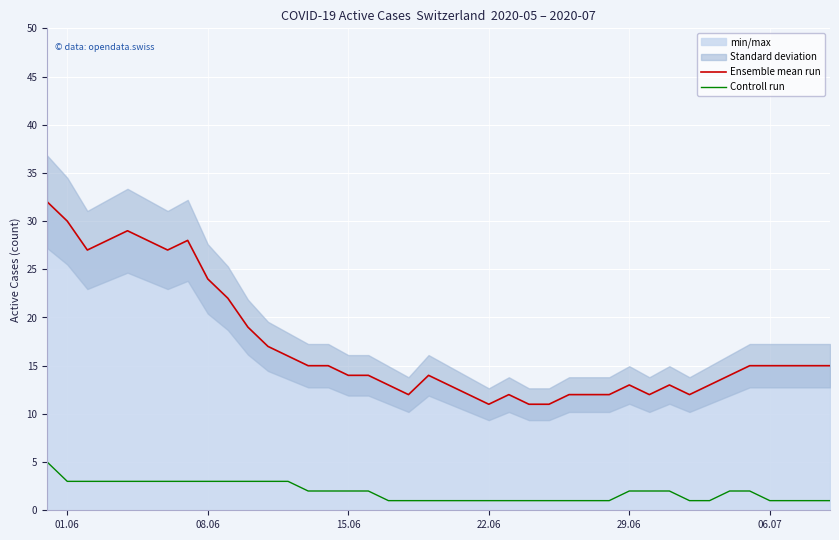

True or false: Ensemble mean run and Controll run cross at least once.

False